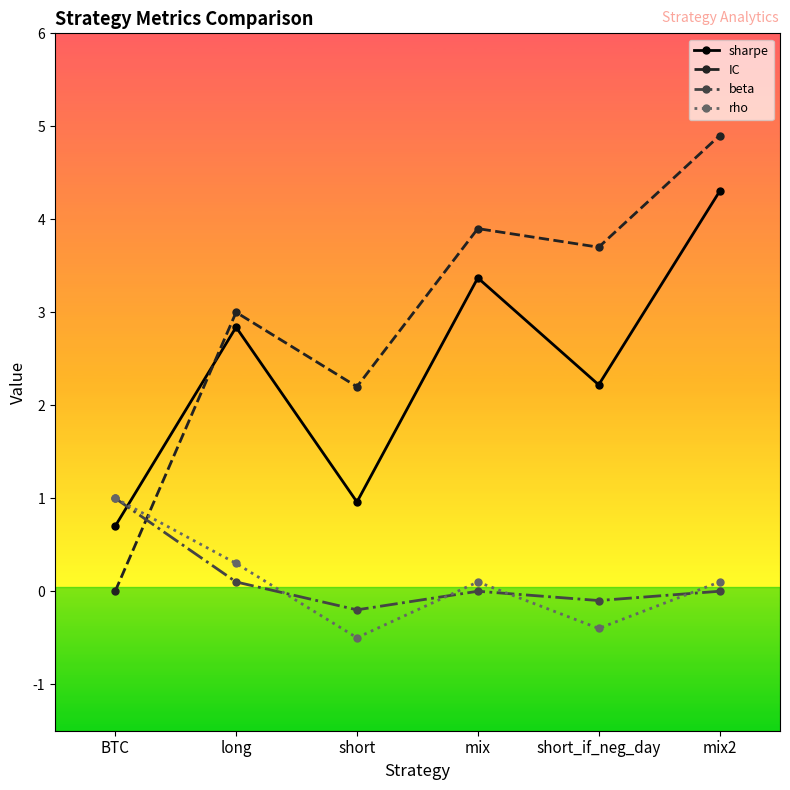

Is it true that rho equals 1.0 at BTC?

True